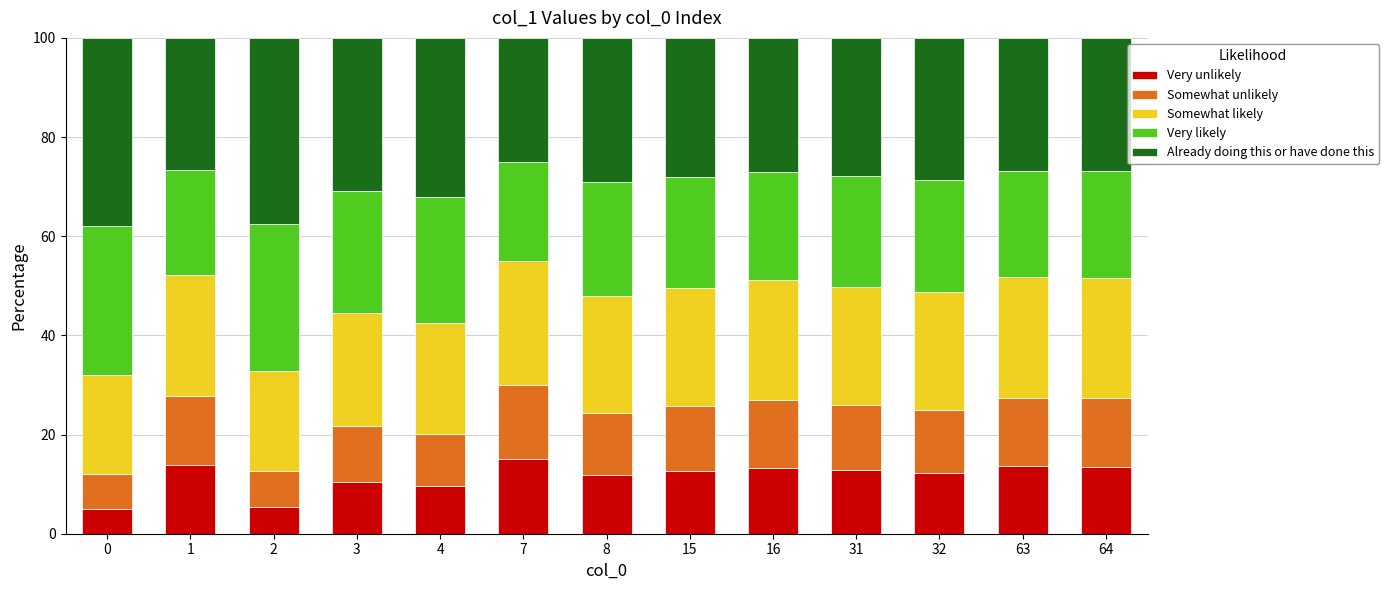

What is the total value across all series at 2?

100.0